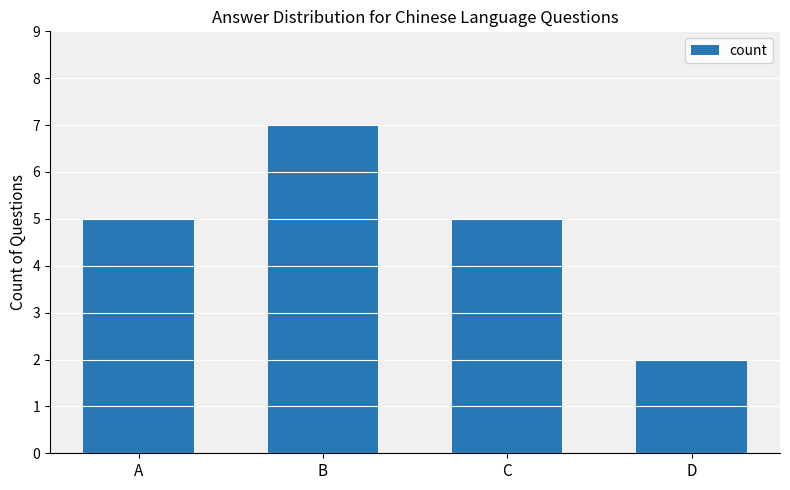

What value does the data have at B?

7